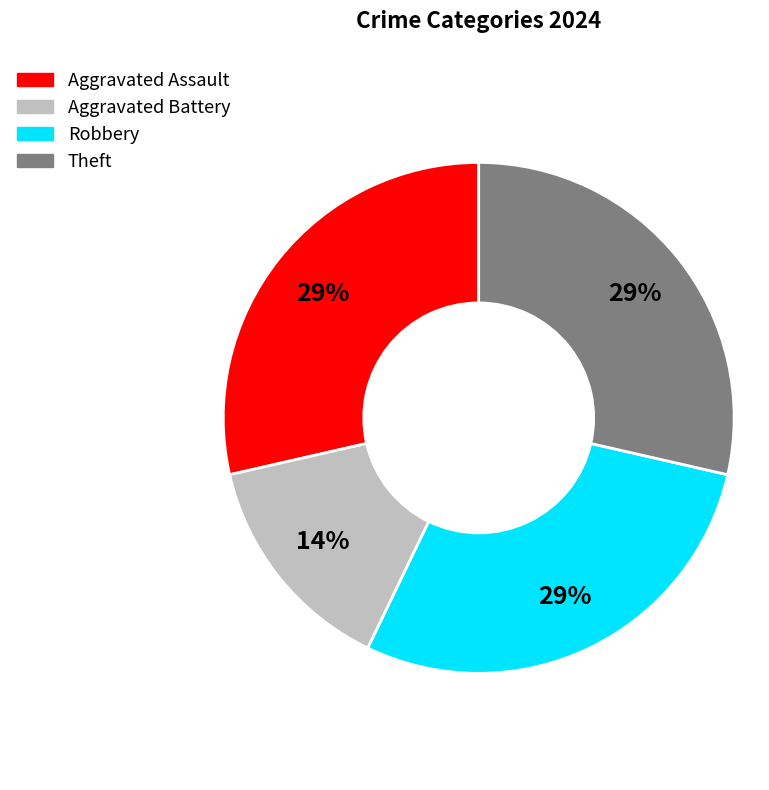

Do Aggravated Assault and Aggravated Battery together represent more than half of the pie?

No